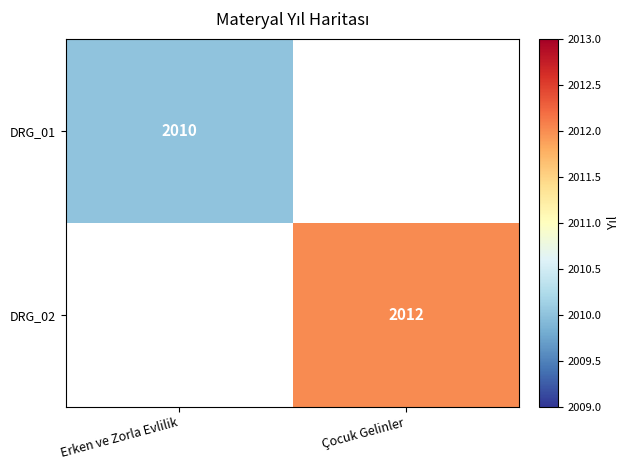

The DRG_02 series shows 3486 at Çocuk Gelinler. True or false?

False